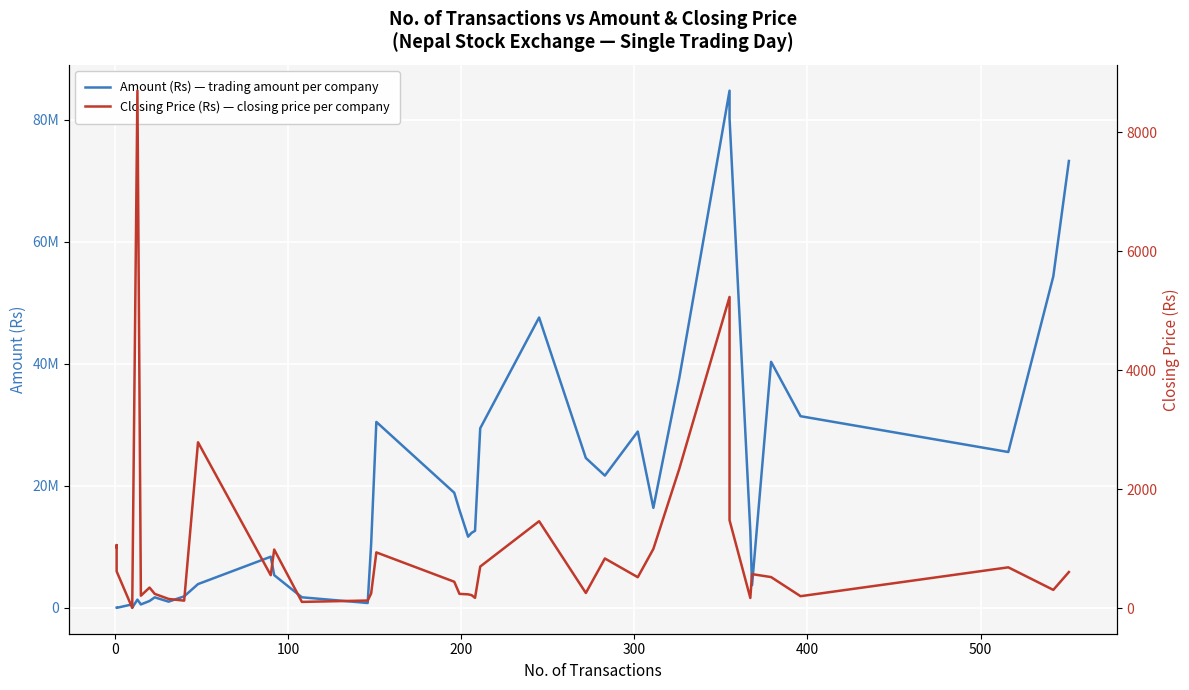

What is the label of the 37th point from the right?

200